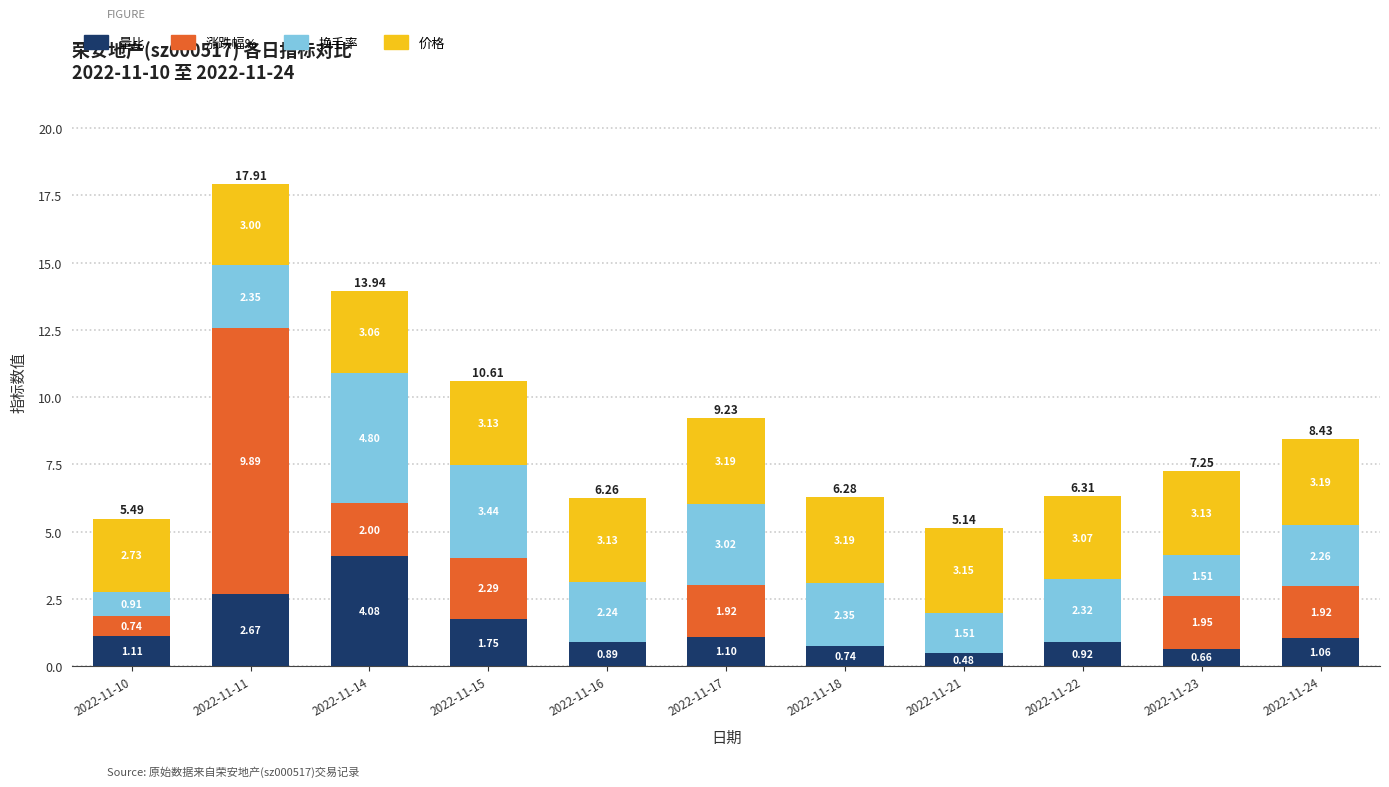

What is the total value across all series at 2022-11-18?

6.3